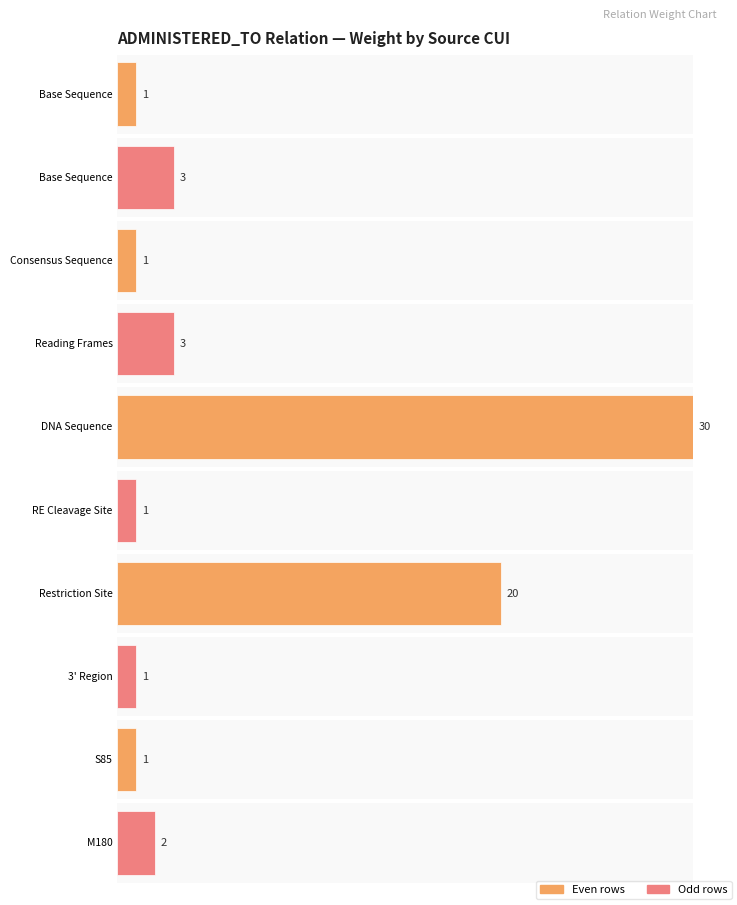

What is the difference between the maximum and second lowest values?

29